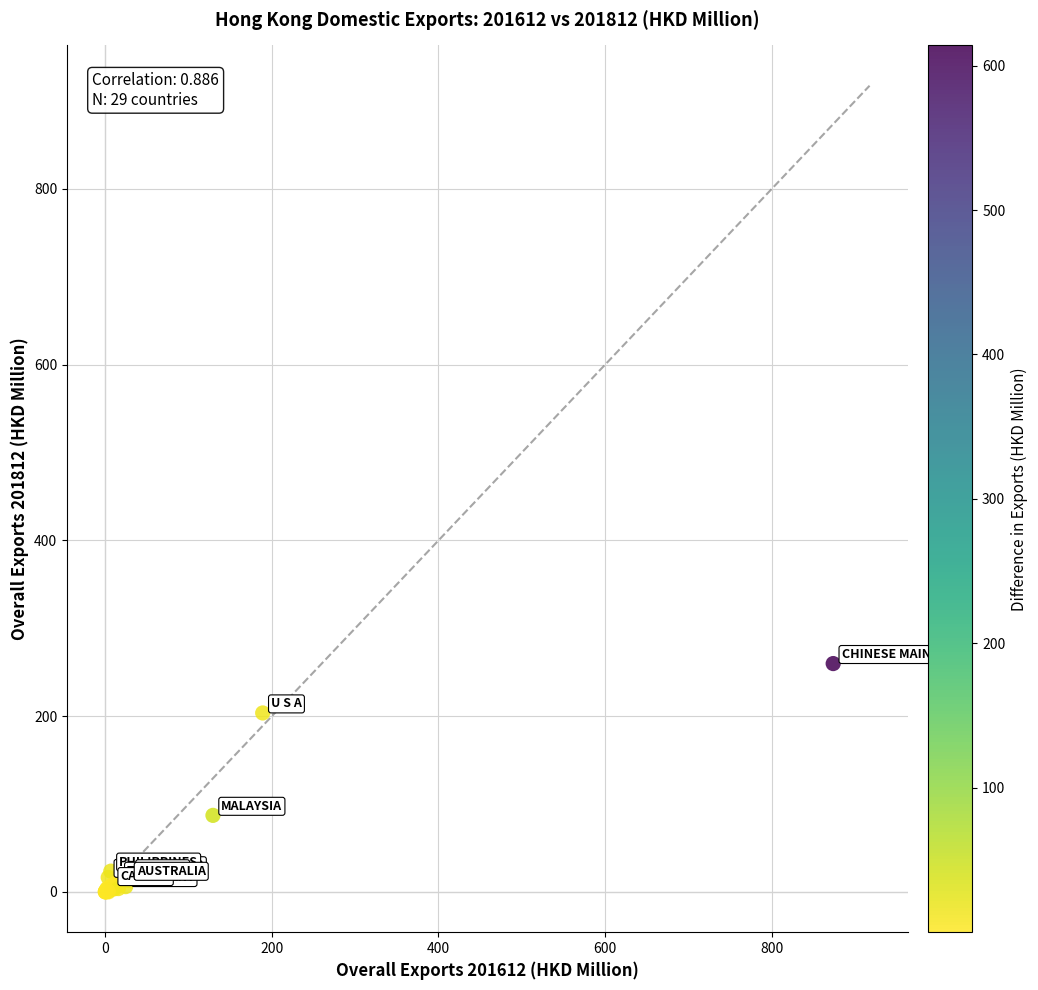

What Y value in the scatter plot is closest to 129?

87.1